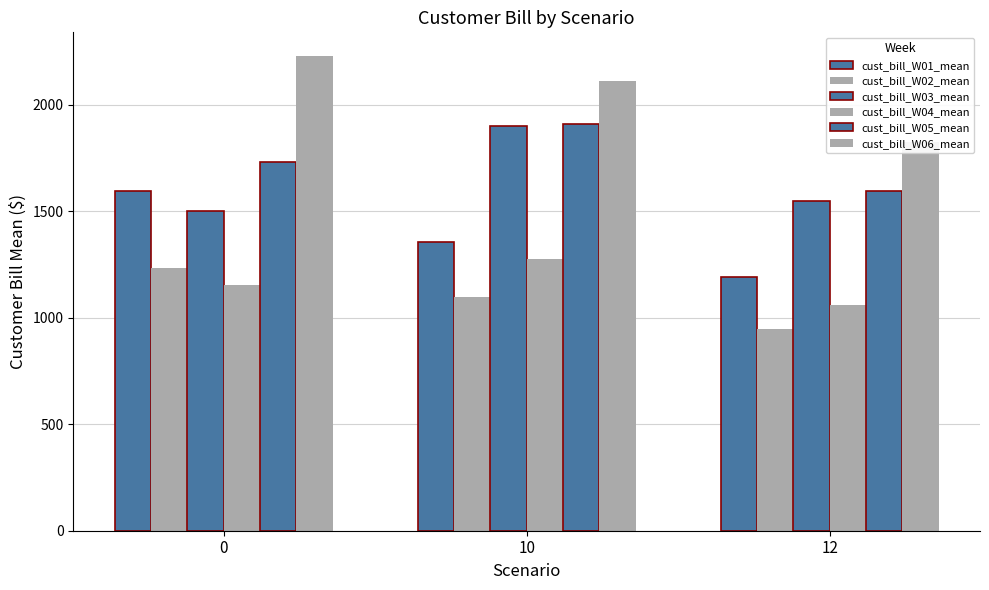

How many bars are there in each group?

6